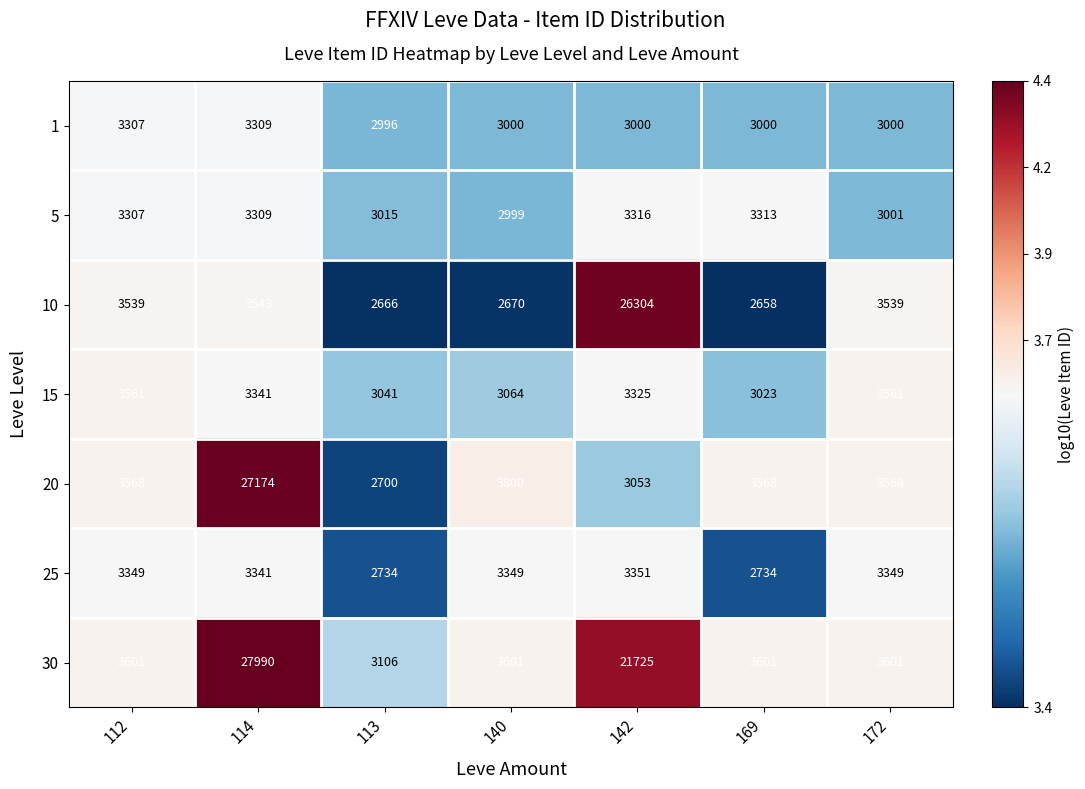

Which category has the highest value across all series?

114